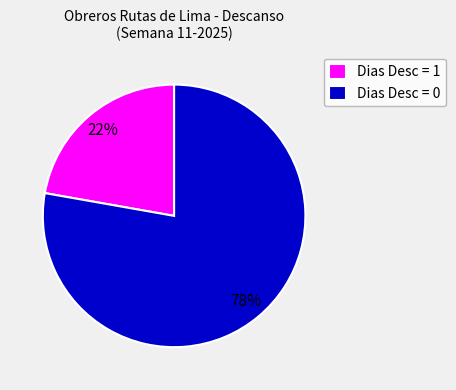

To the nearest percent, what is the difference between the largest and smallest slice percentages?

56%